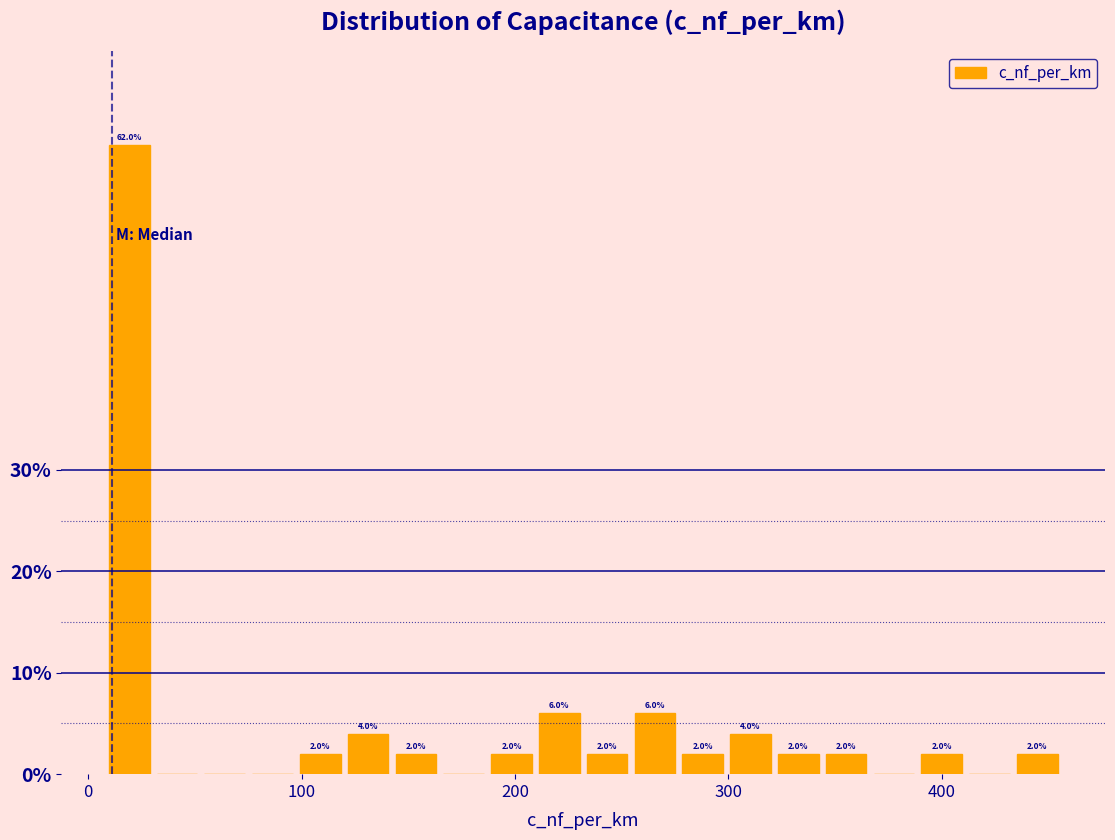

Around what value on the x-axis is the tallest bar? Give the approximate position of its centre, as read against the axis.

20